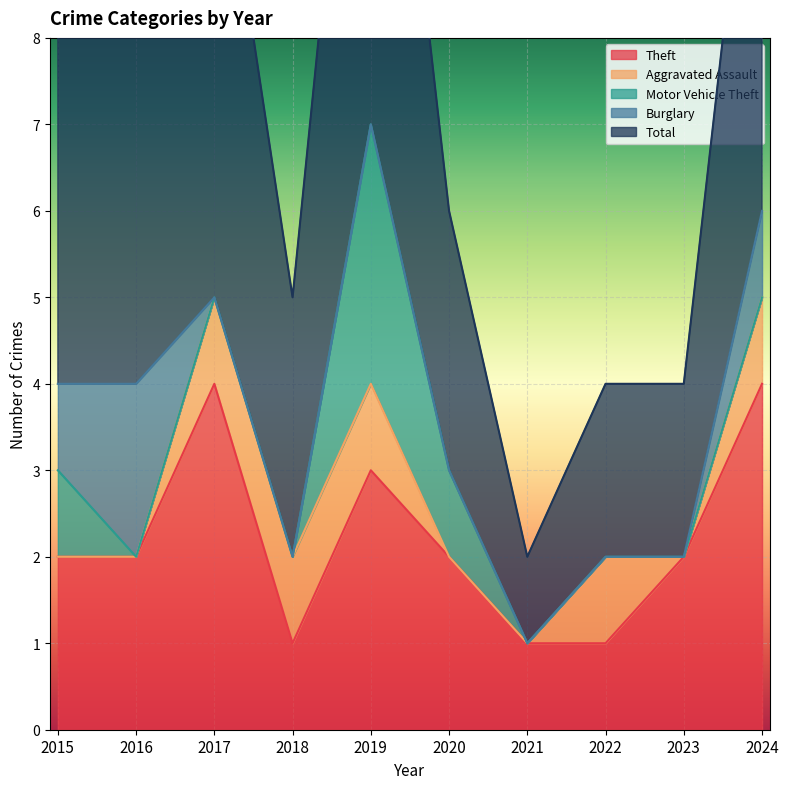

In Aggravated Assault, how many points are higher than both neighbors (excluding endpoints)?

1